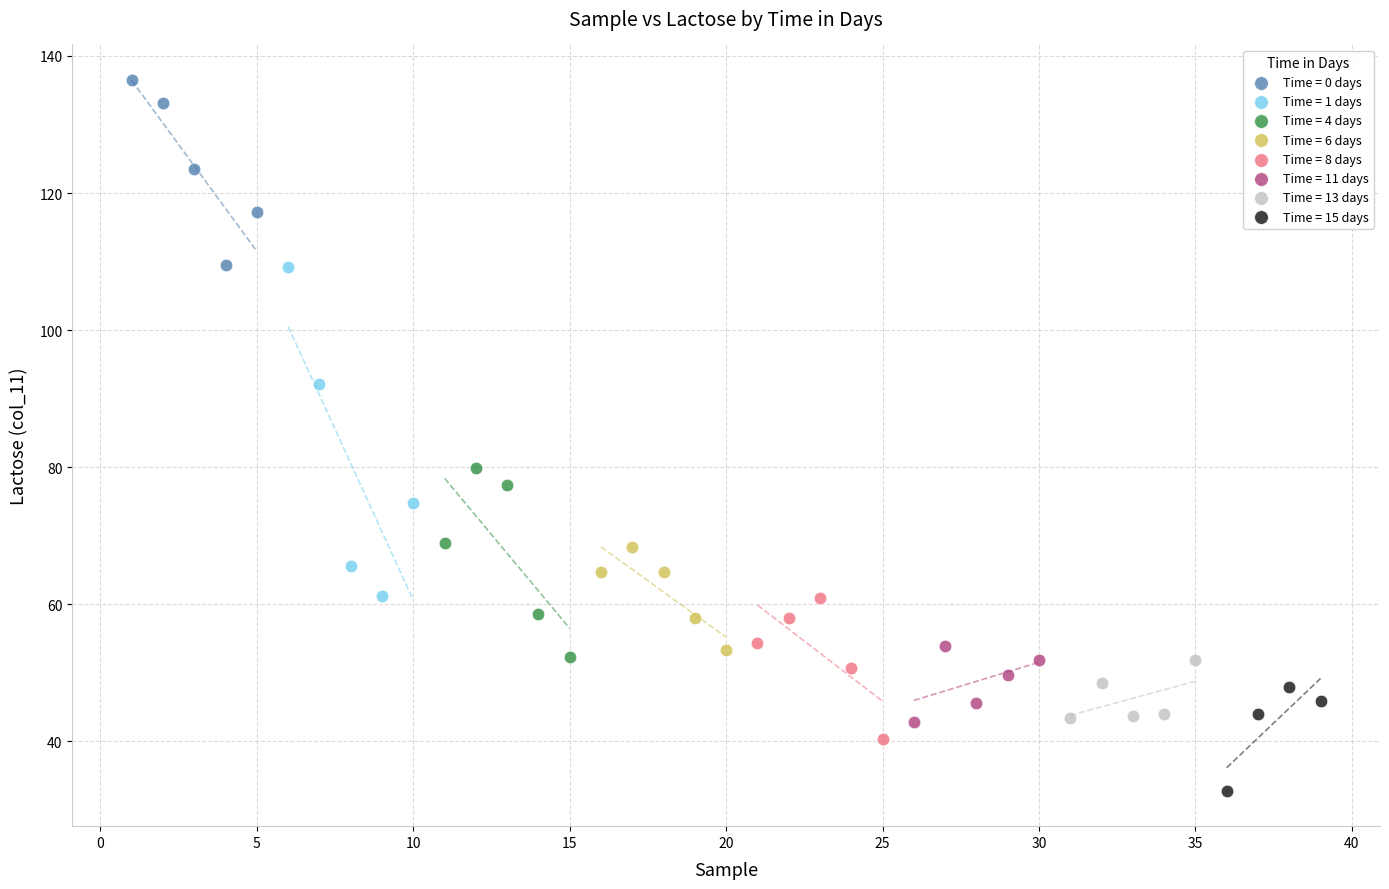

Which series reaches the minimum Y coordinate?

Time = 15 days